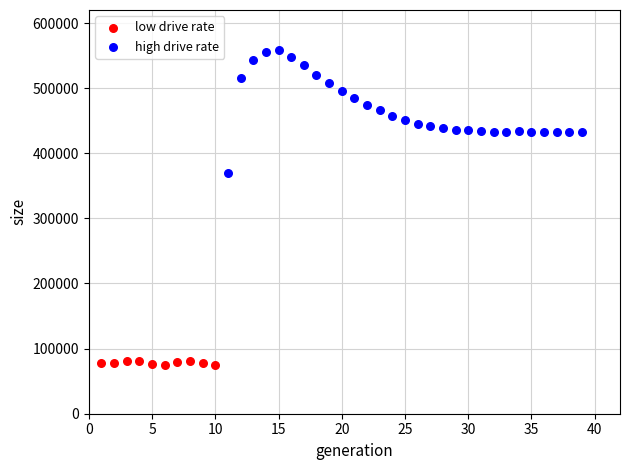

Which series contains the lowest Y value?

low drive rate